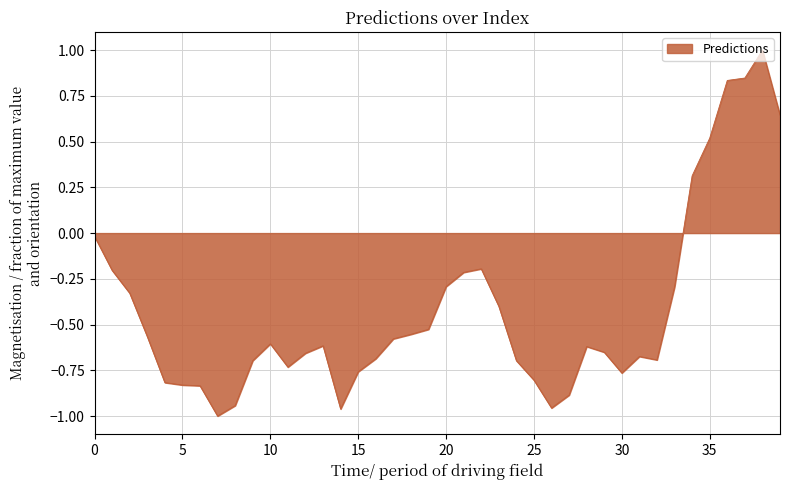

What is the greatest value displayed?

1.0